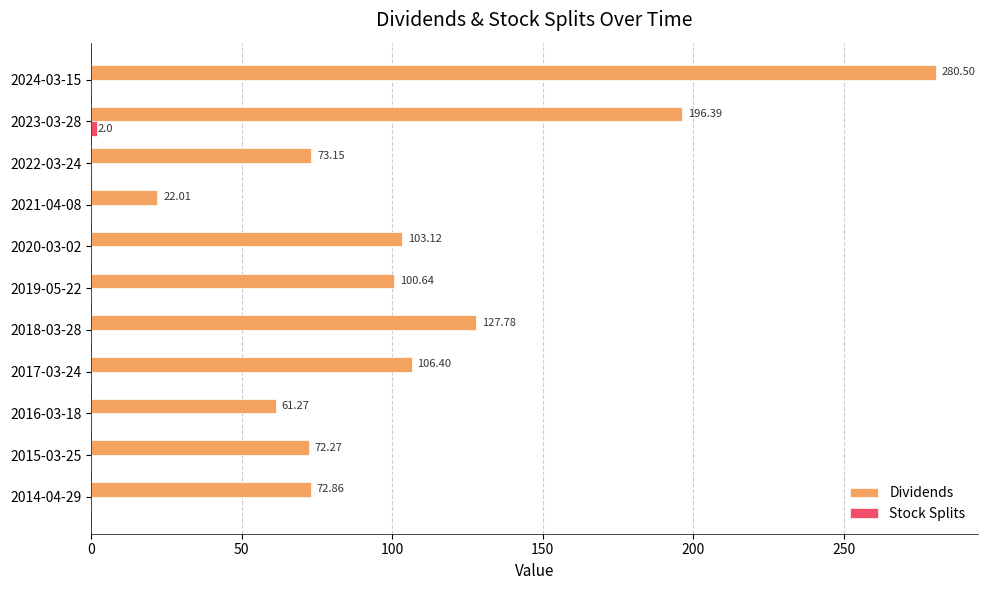

What is the total value across all series at 2021-04-08?

22.0